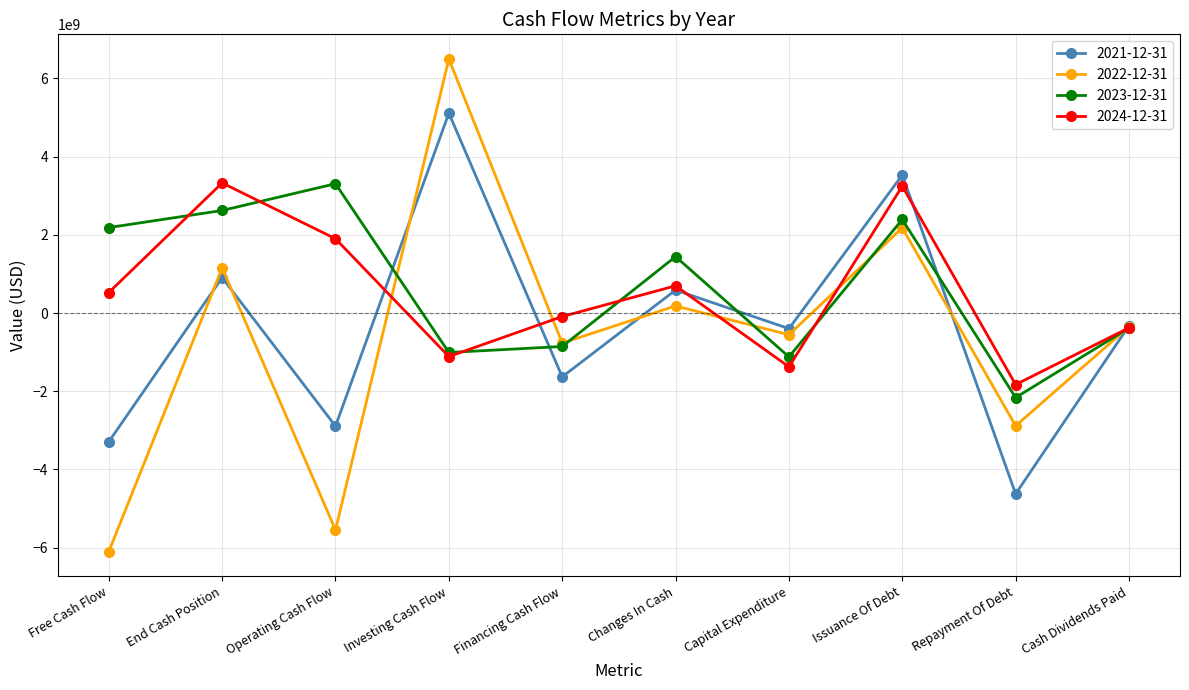

Read the 2021-12-31 value at Issuance Of Debt.

3530000000